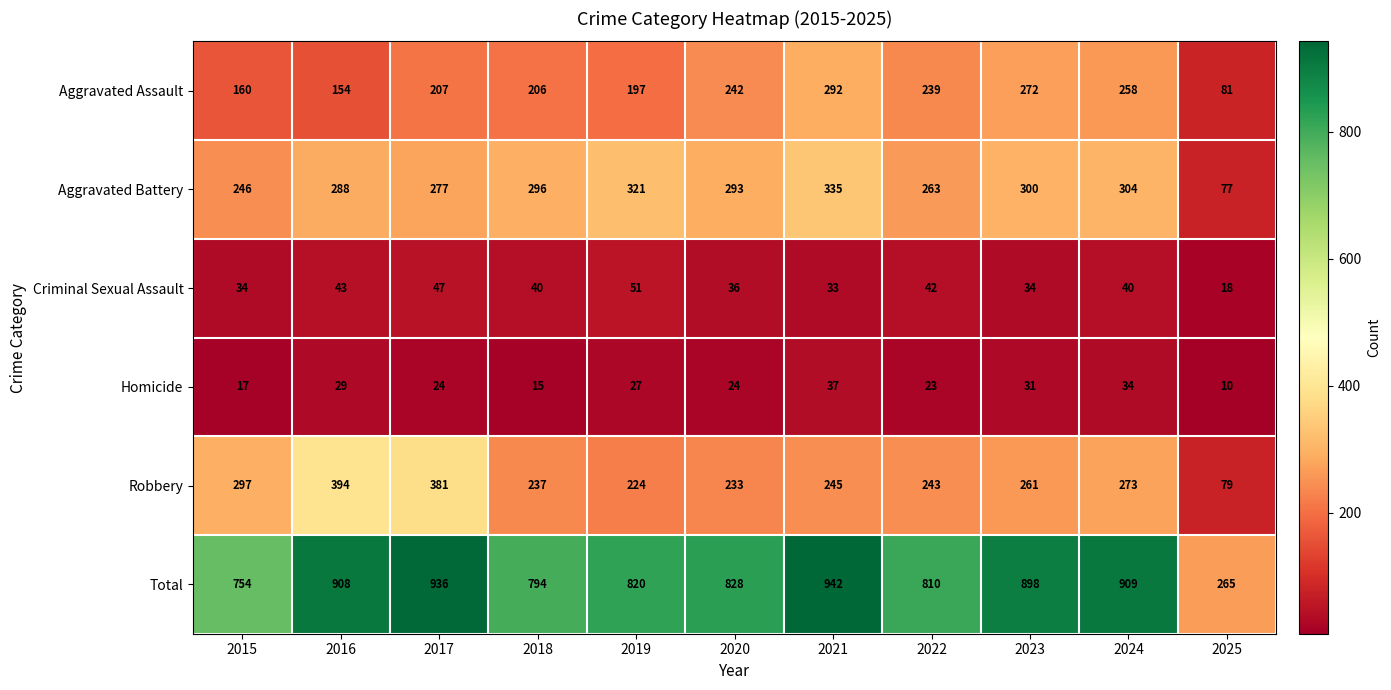

The value of Robbery at 2018 is 85. True or false?

False